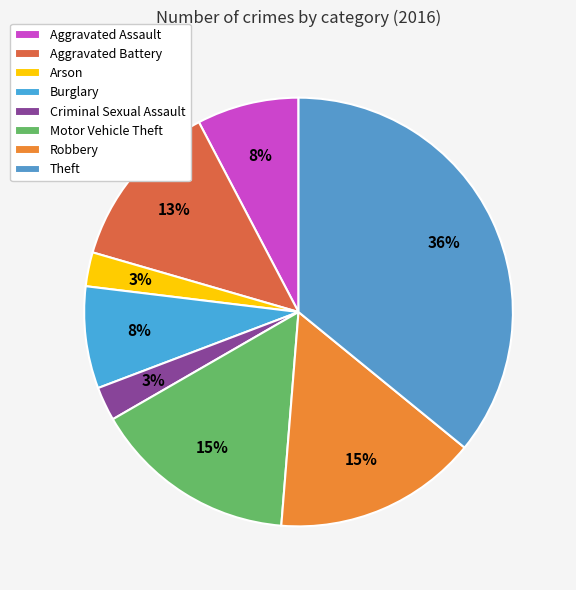

Approximately how many times larger is the value at Theft compared to Aggravated Assault?

4.7